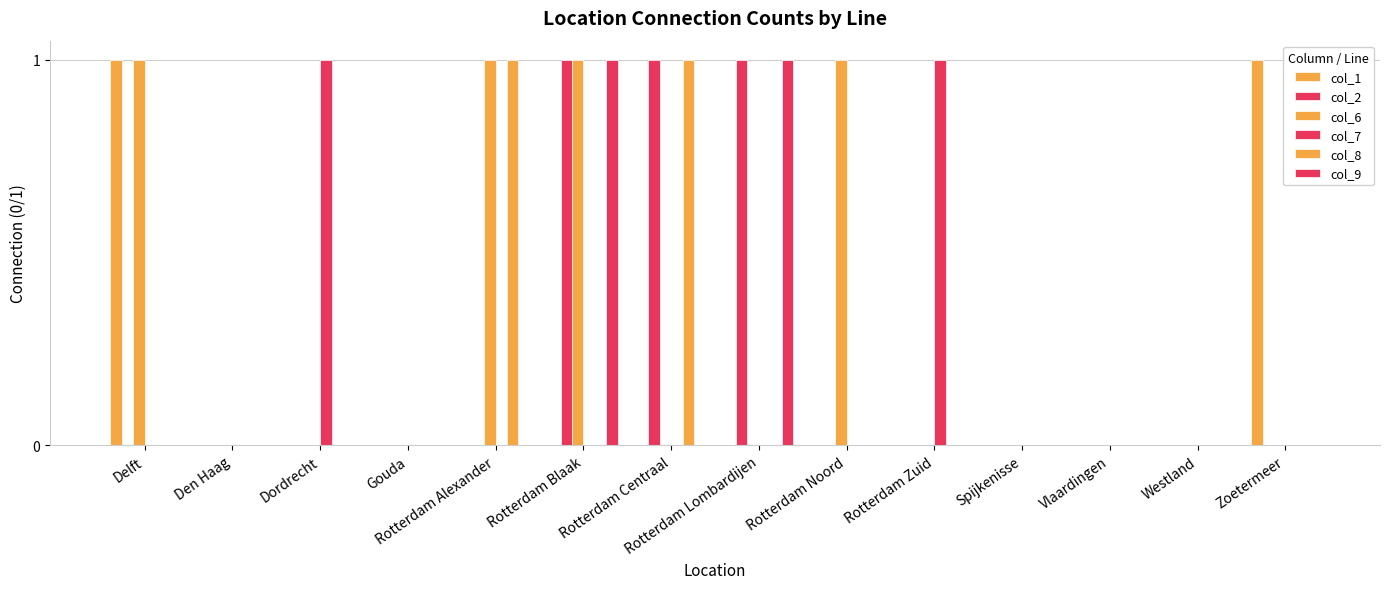

Are the bars grouped side by side (vs. stacked)?

Yes